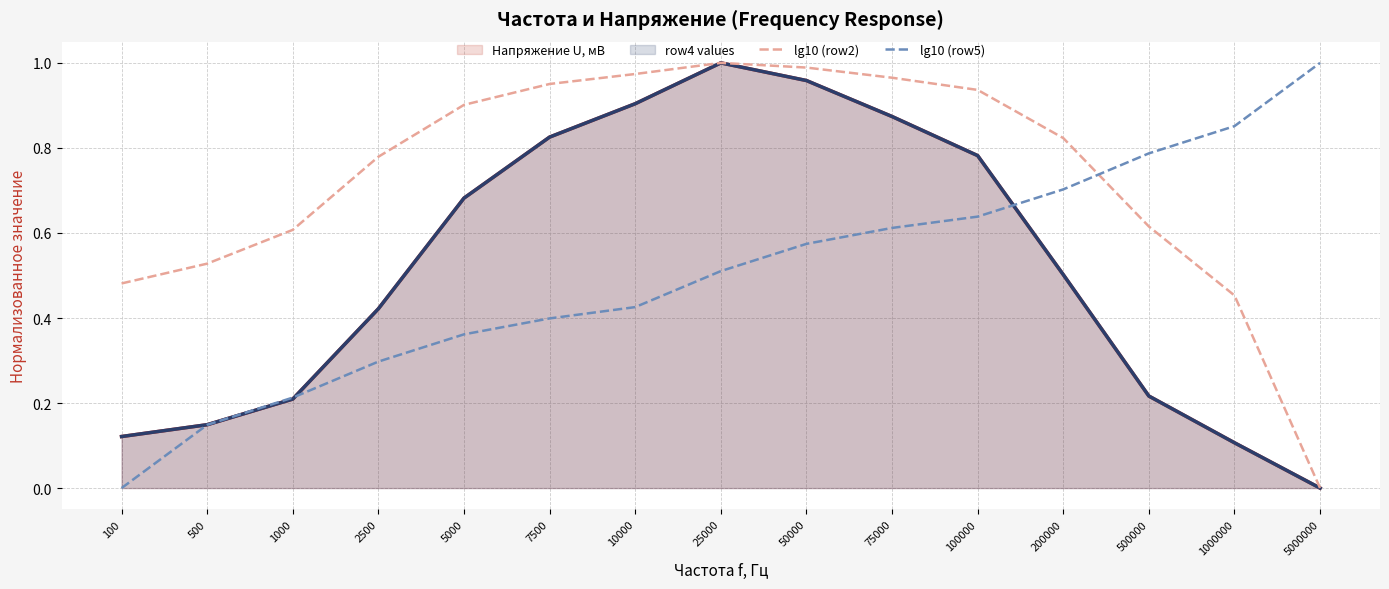

Which category has the lowest value in the lg10 (row2) series?

5000000